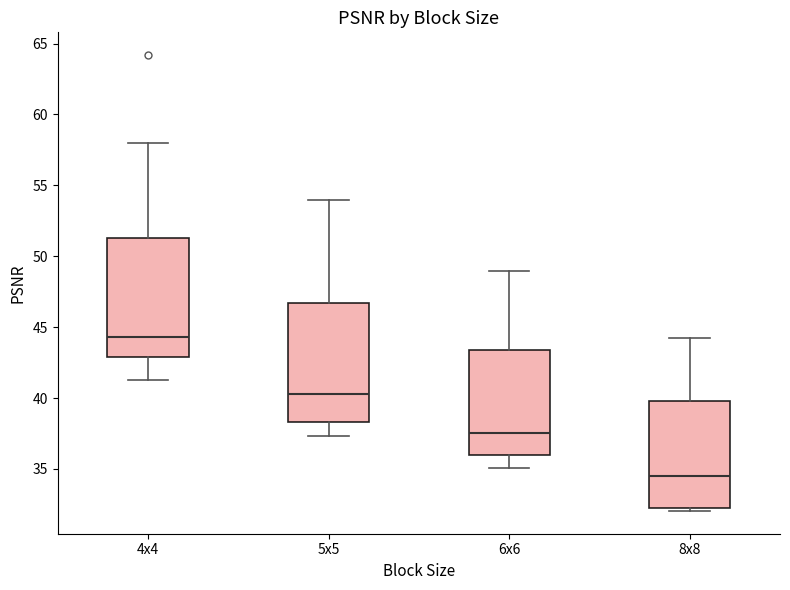

Which box's median line is the highest?

4x4